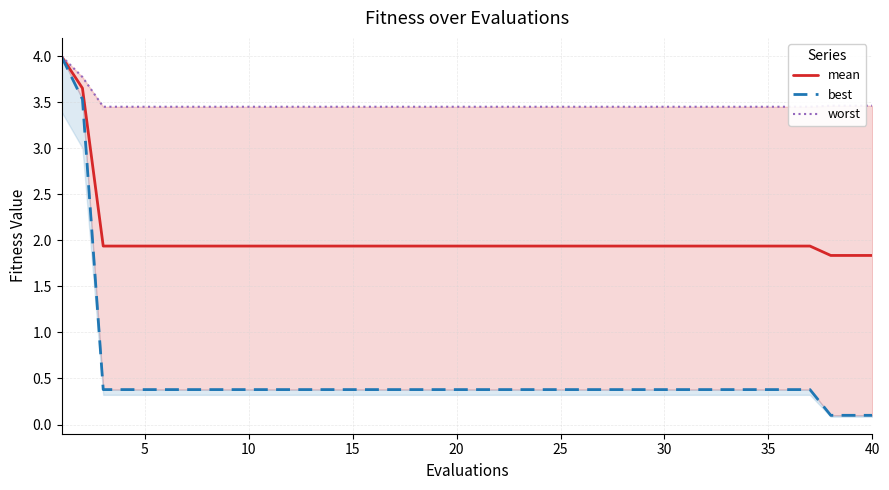

Rank the series by their average value, from highest to lowest.

worst, mean, best